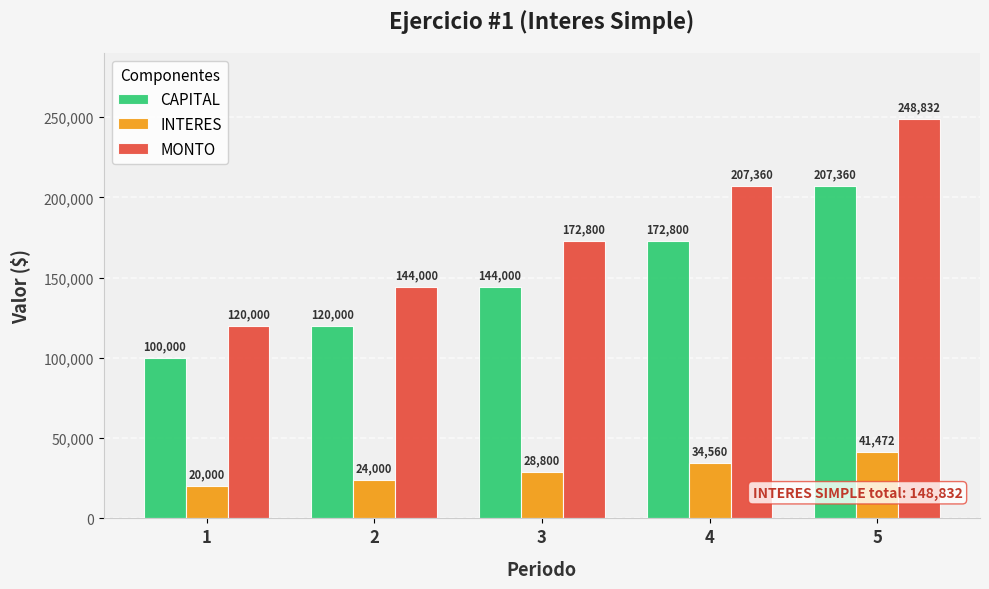

What is the sum of all CAPITAL values?

744160